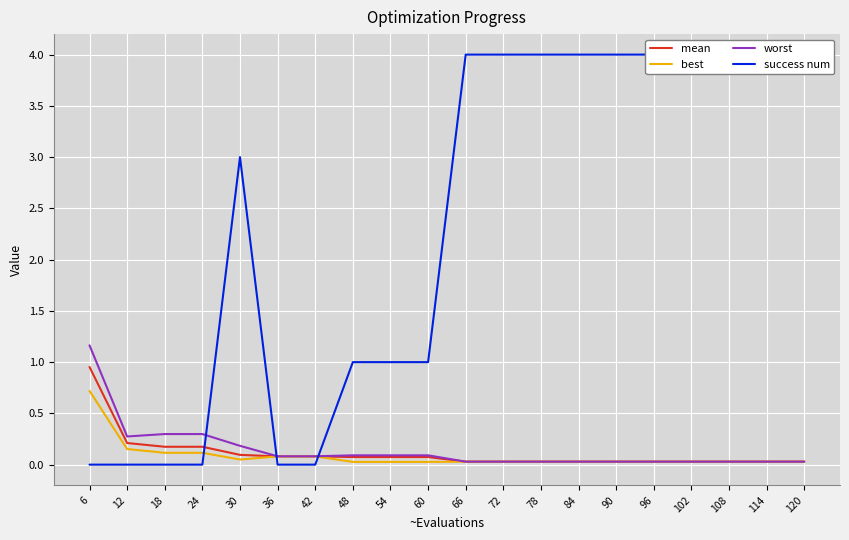

What is the sum of the success num values at 48 and 24?

1.0